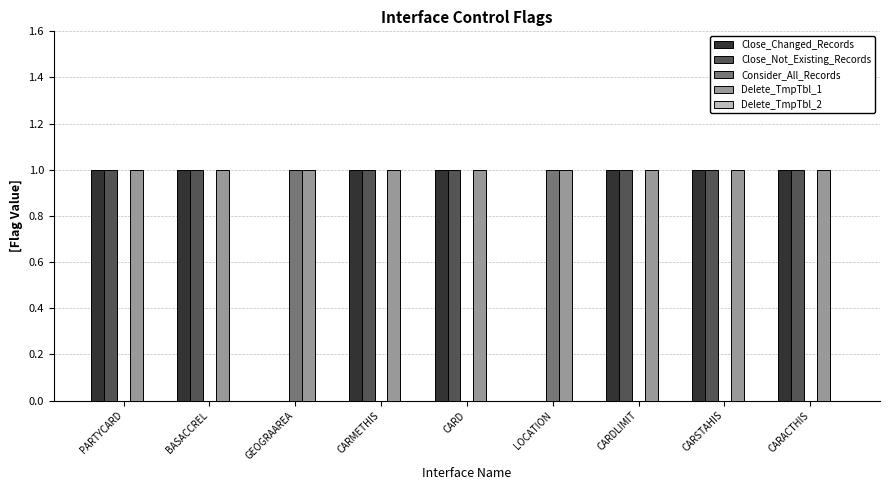

What is the sum of all Close_Not_Existing_Records values?

7